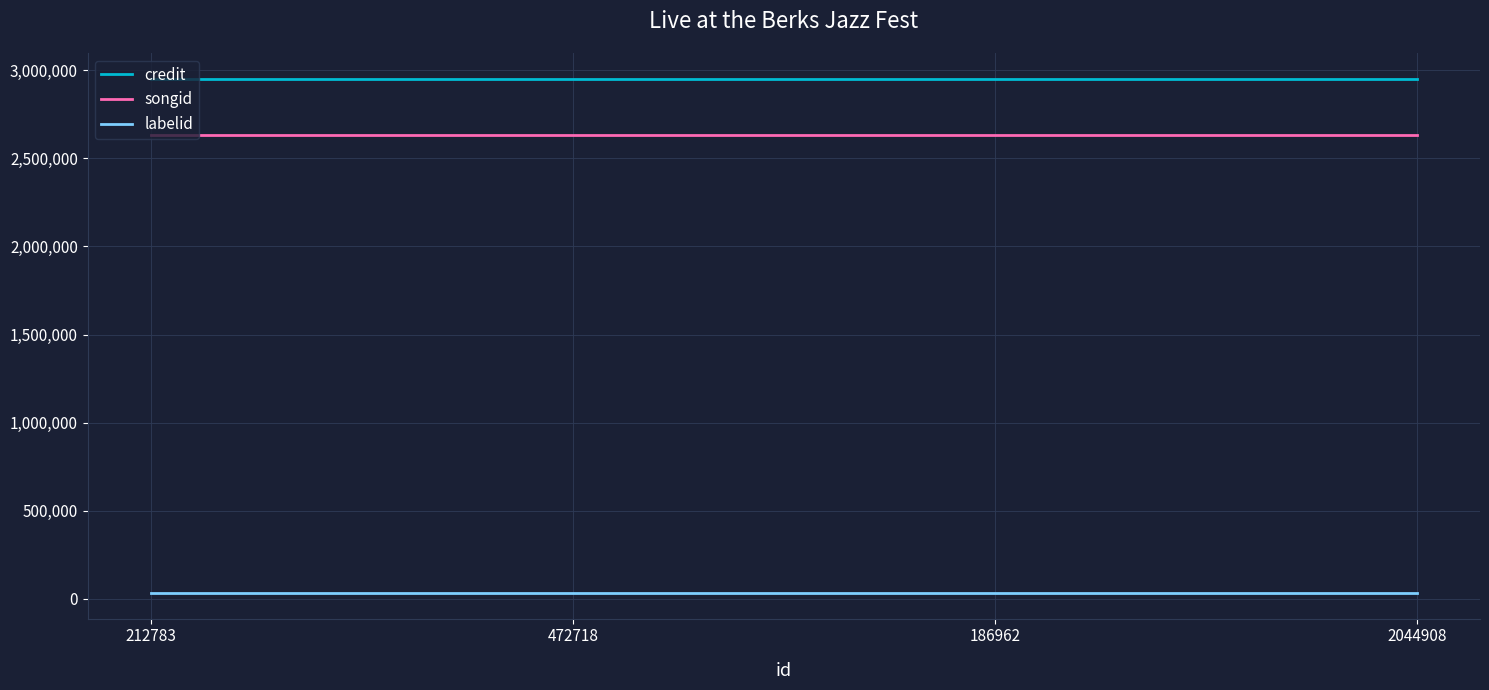

What is the greatest value displayed?

2952105